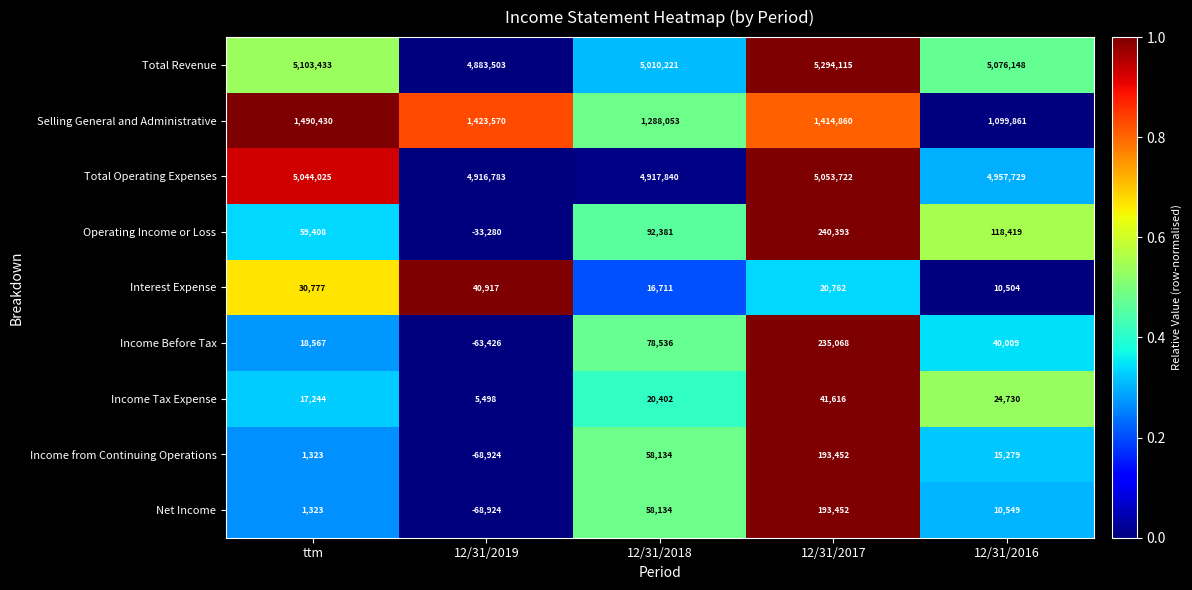

Count the number of data series in this chart.

9